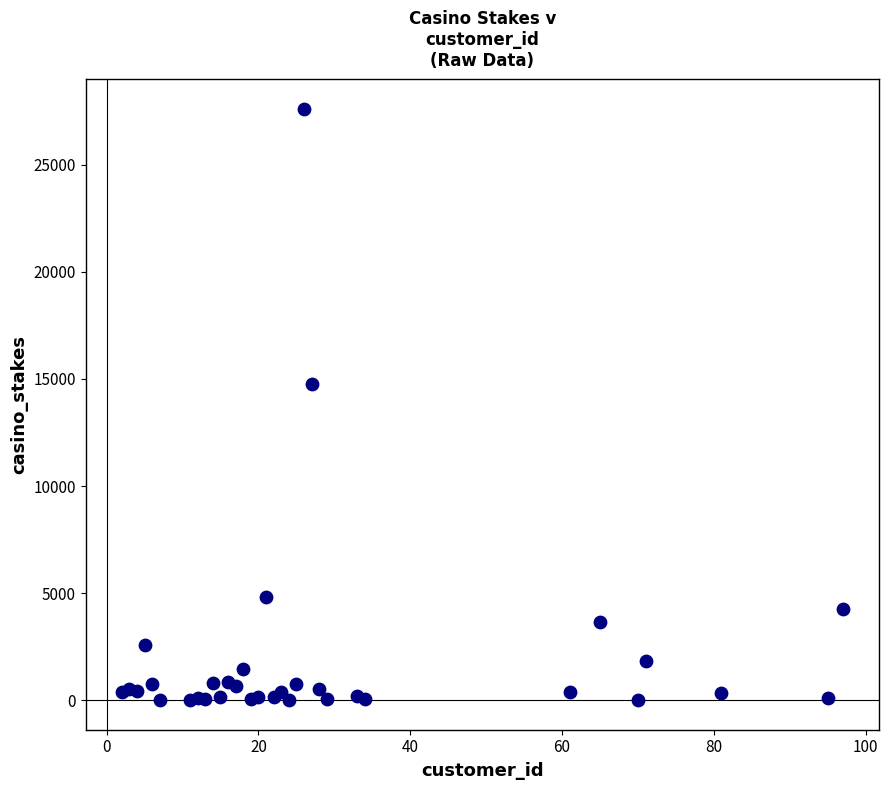

What Y value in the scatter plot is closest to 13799?

14747.0